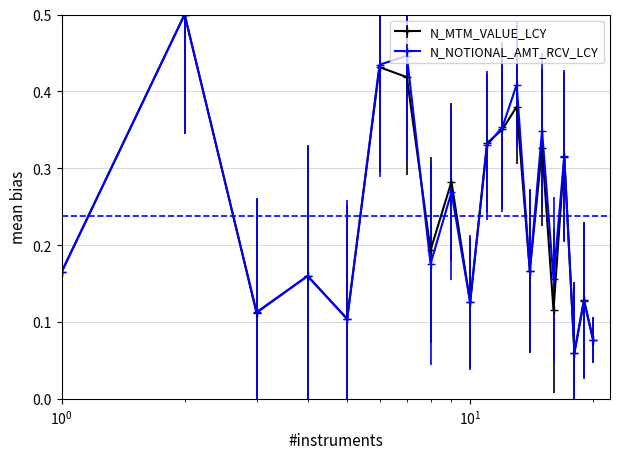

In N_NOTIONAL_AMT_RCV_LCY, how many points are higher than both neighbors (excluding endpoints)?

8